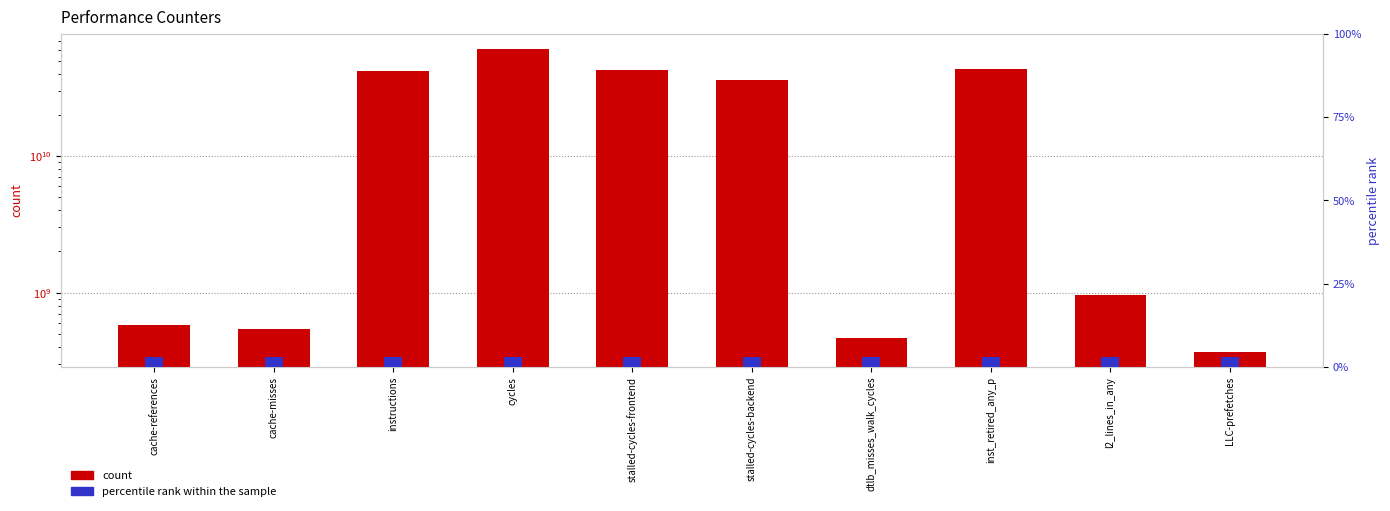

True or false: count has a value of 369858699 at LLC-prefetches.

True